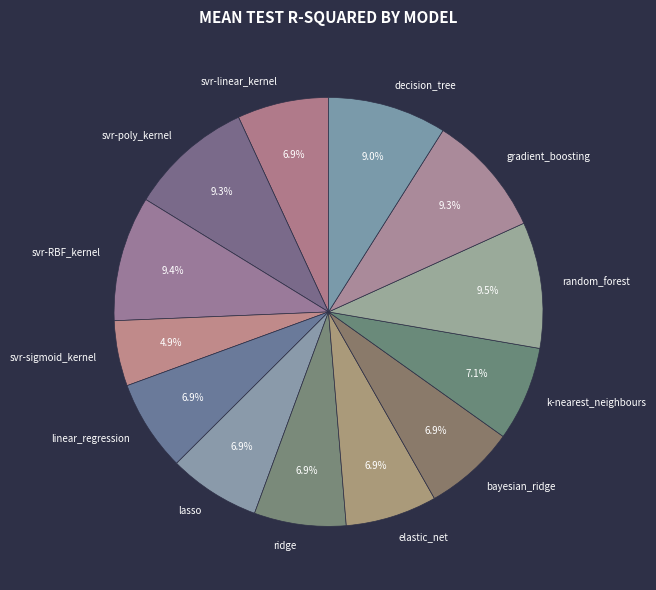

How many segments does this pie chart have?

13